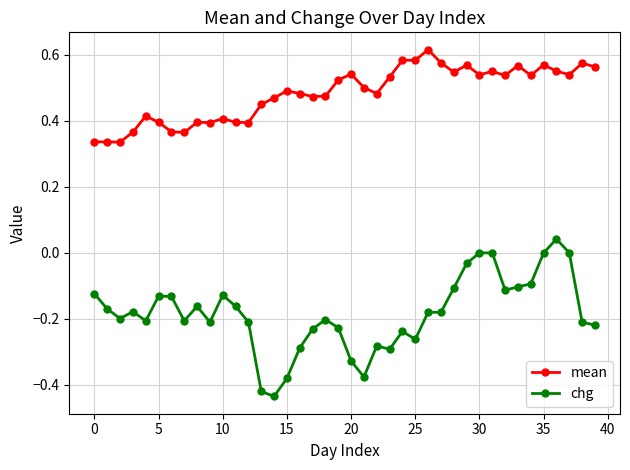

Which series has the largest range (max minus min)?

chg